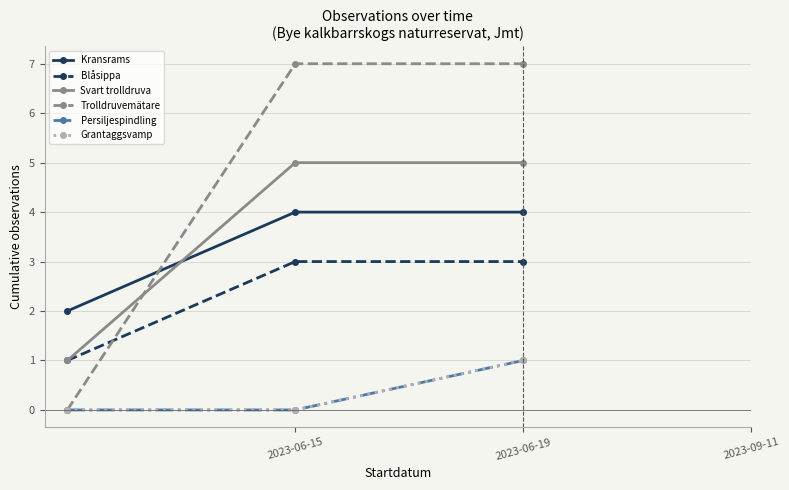

Is this an area chart (filled region under the line)?

No